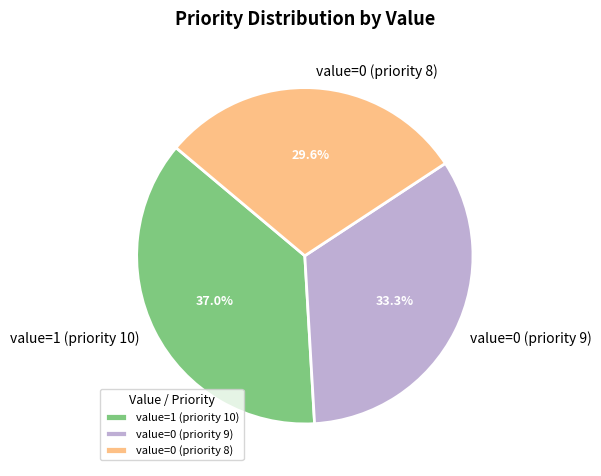

Rank the categories by value from lowest to highest.

value=0 (priority 8), value=0 (priority 9), value=1 (priority 10)